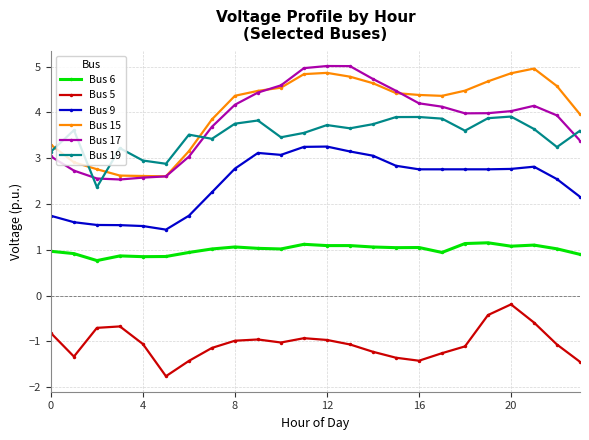

What is the maximum value for Bus 15?

5.0